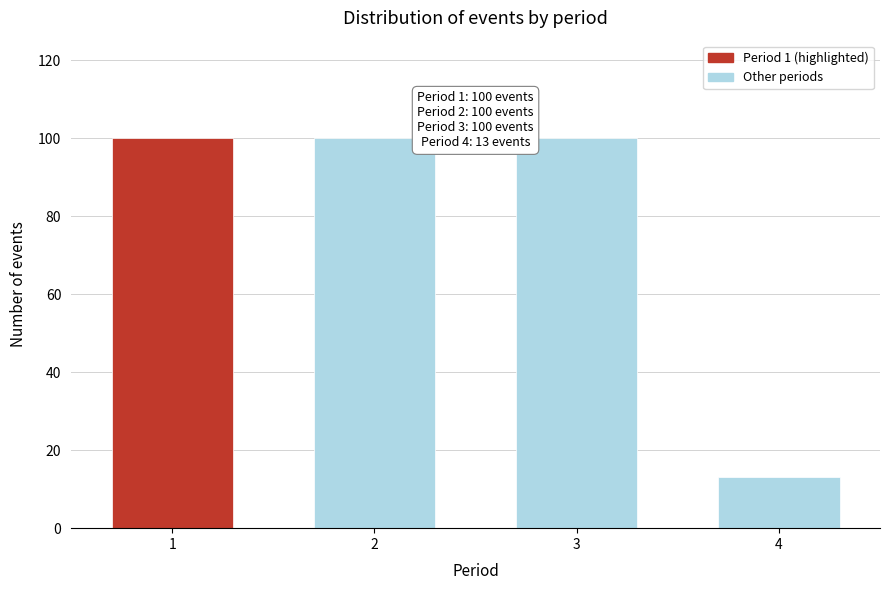

Reading left to right, transcribe all the data shown in this chart.

100	100	100	13